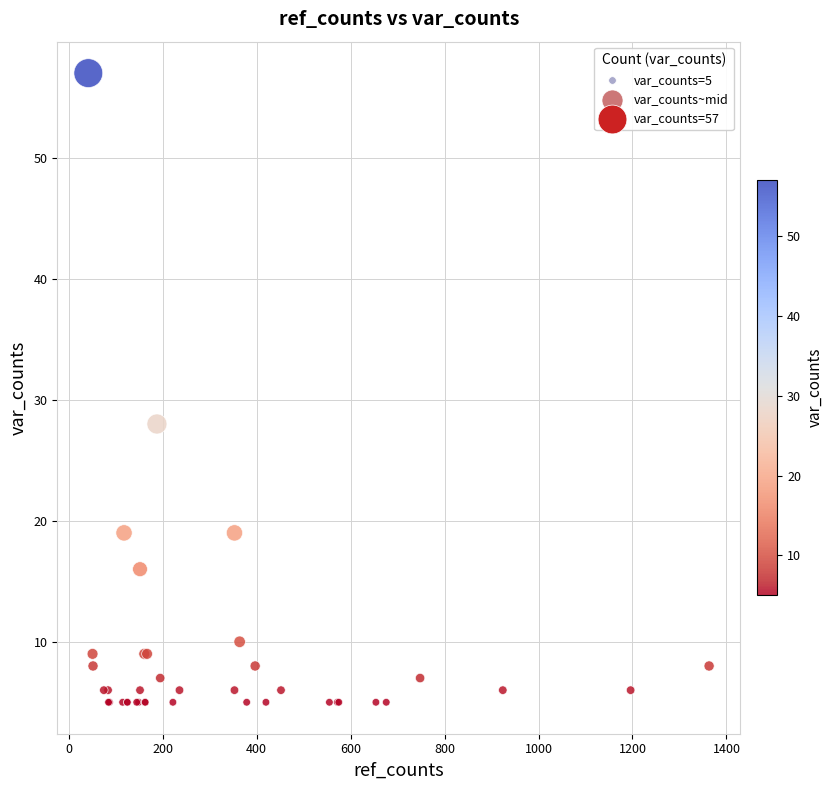

What Y value in the scatter plot is closest to 31?

28